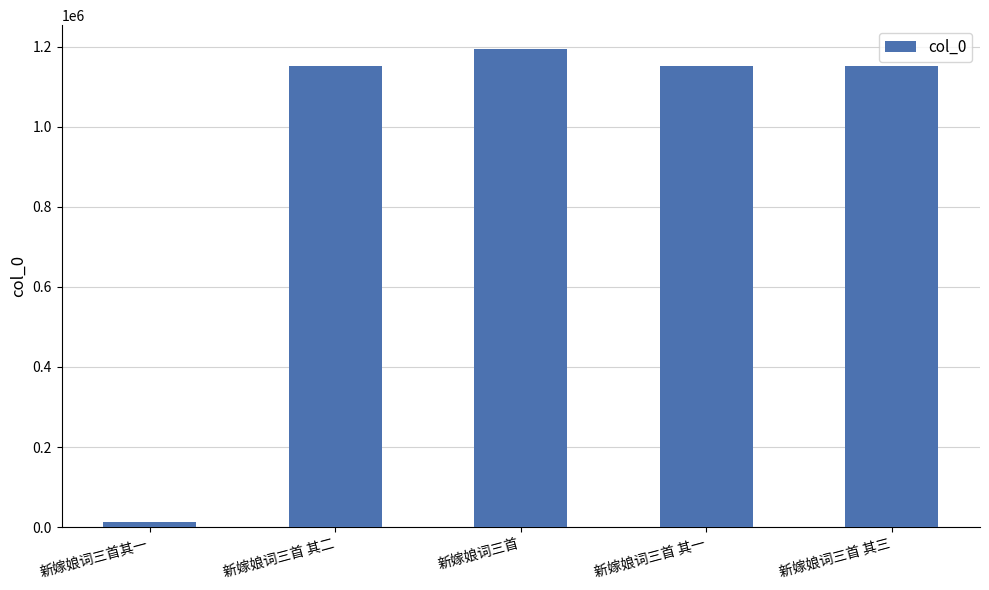

Count the number of data series in this chart.

1